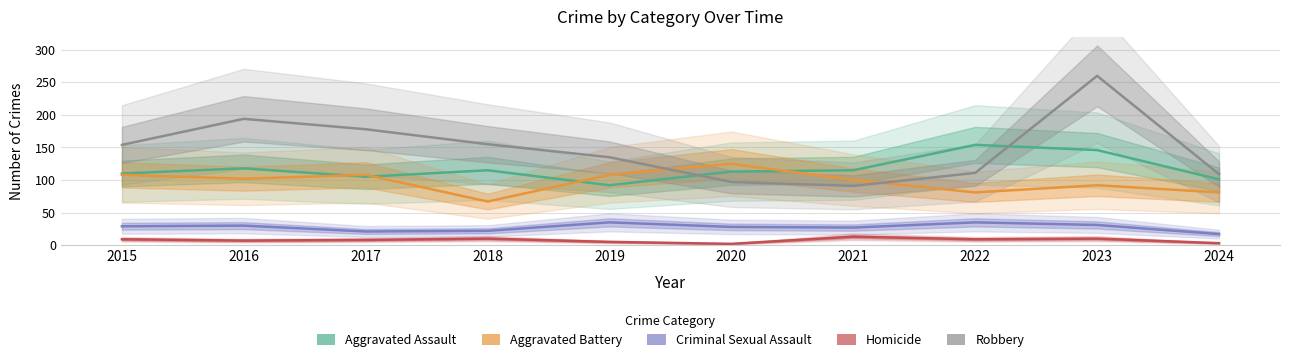

How many times do Aggravated Assault and Aggravated Battery cross each other?

4